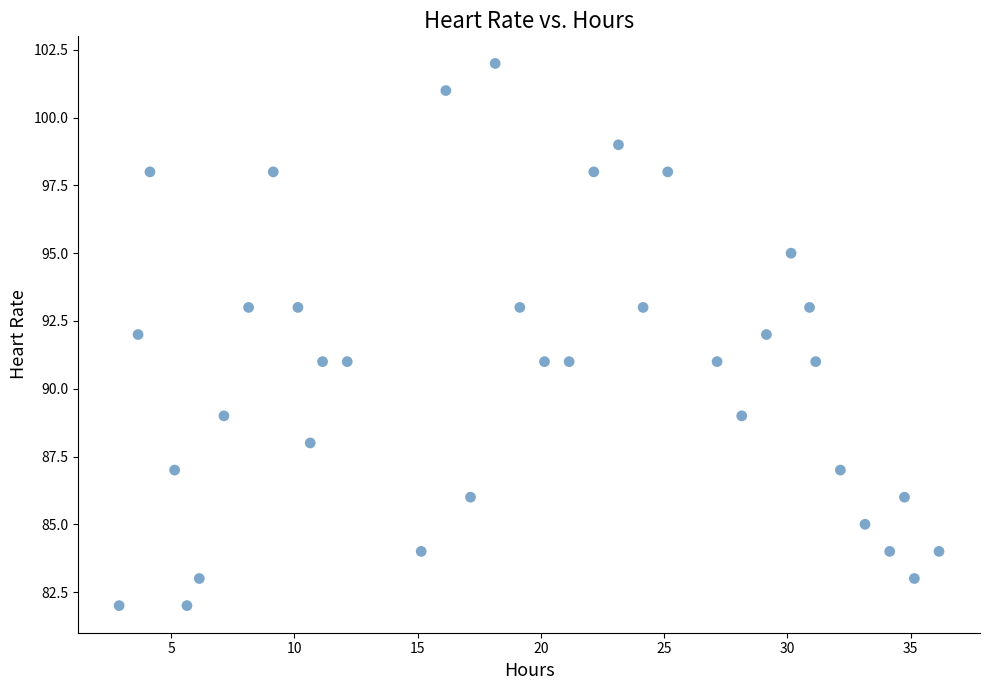

What is the range of Y values (max minus min)?

20